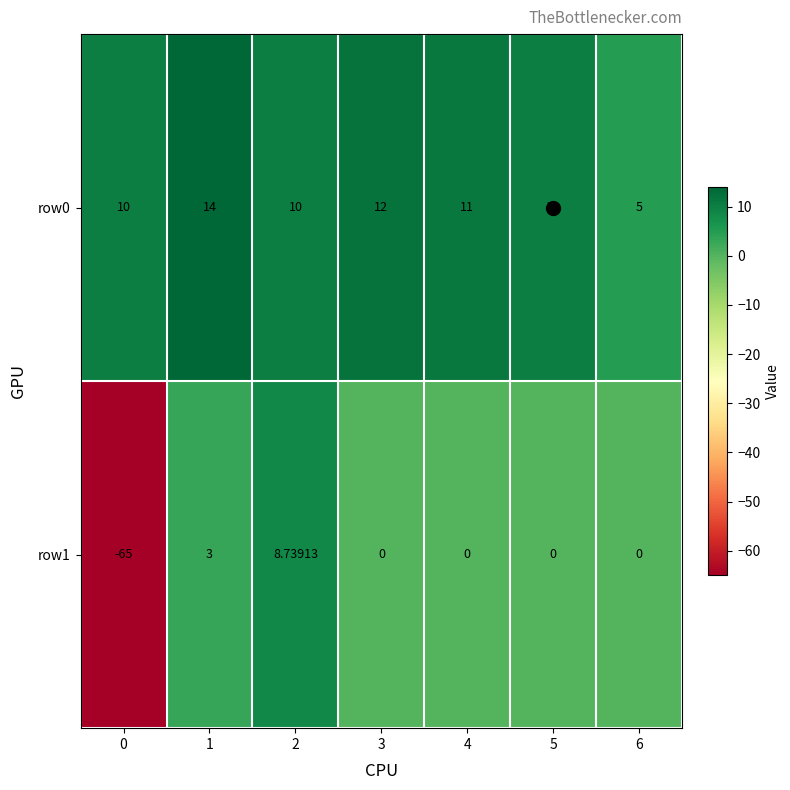

At which category does the chart reach its peak across all series?

1